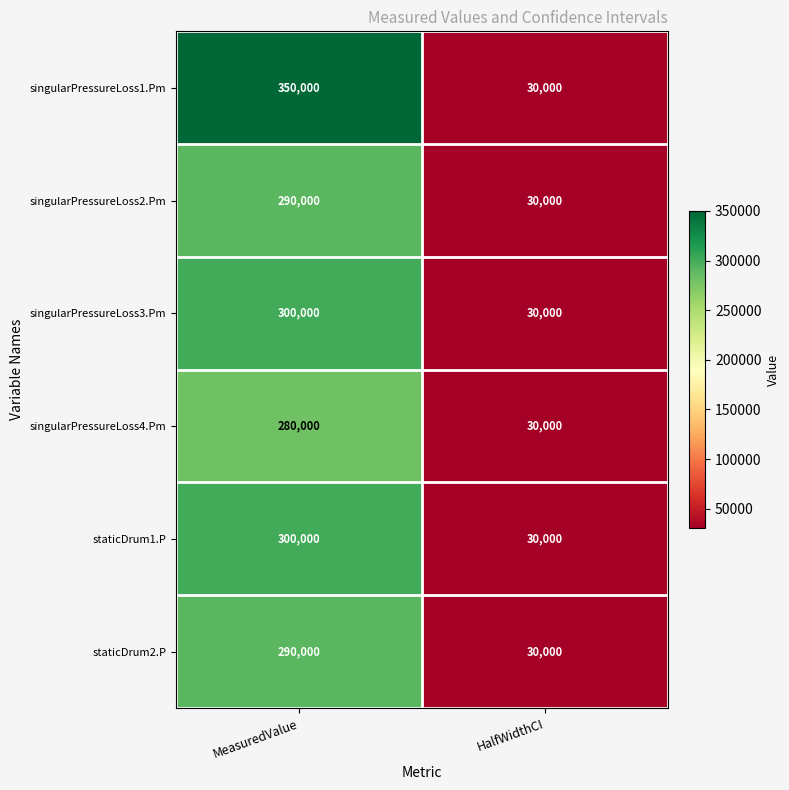

What is the average value of the singularPressureLoss1.Pm series?

190000